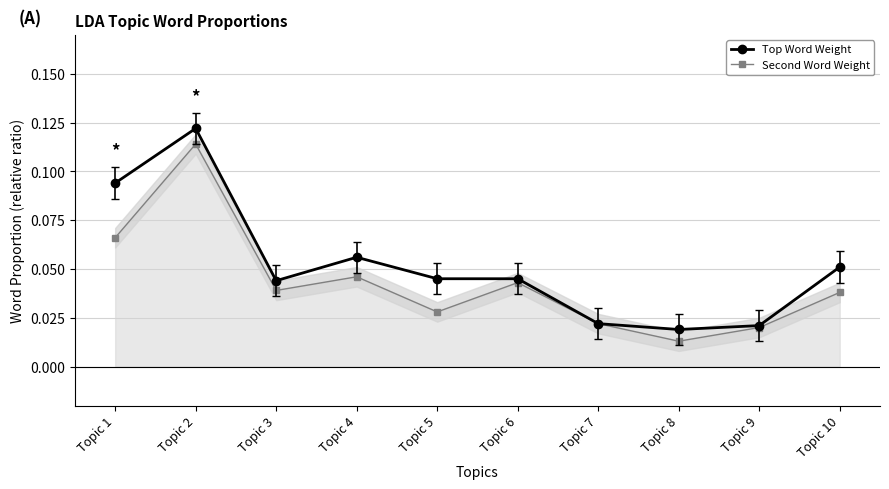

True or false: Top Word Weight has more than 2 points higher than both neighbors.

False